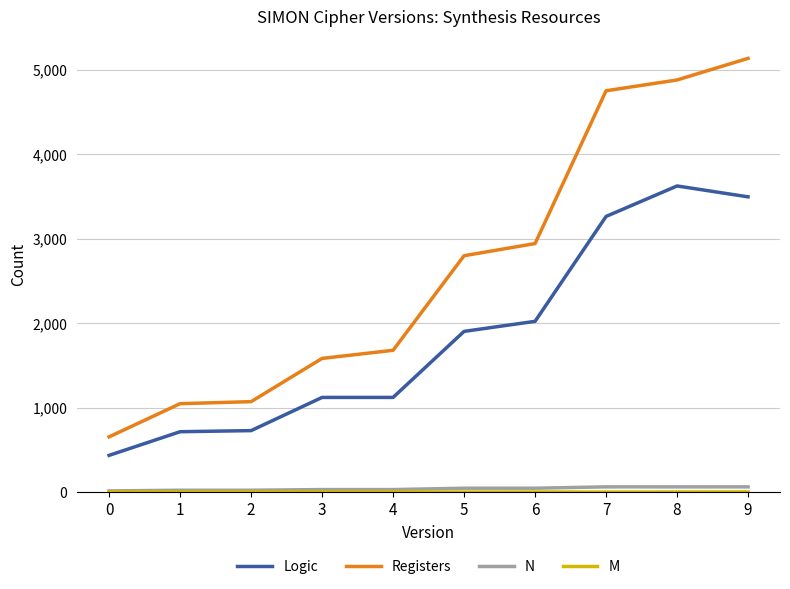

Which series has the largest range (max minus min)?

Registers